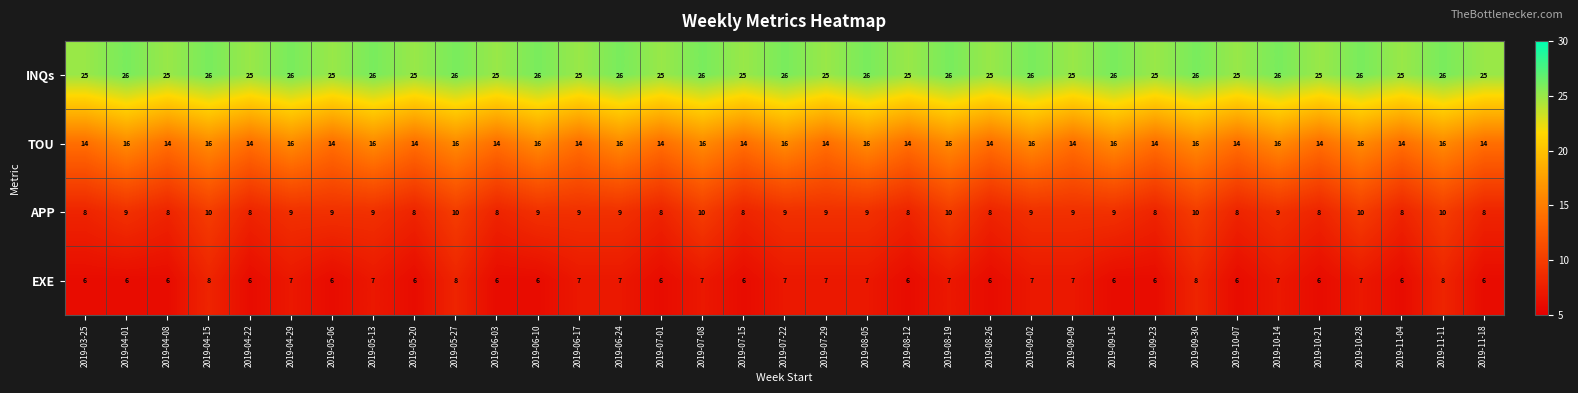

At how many categories does at least one series exceed 15?

35